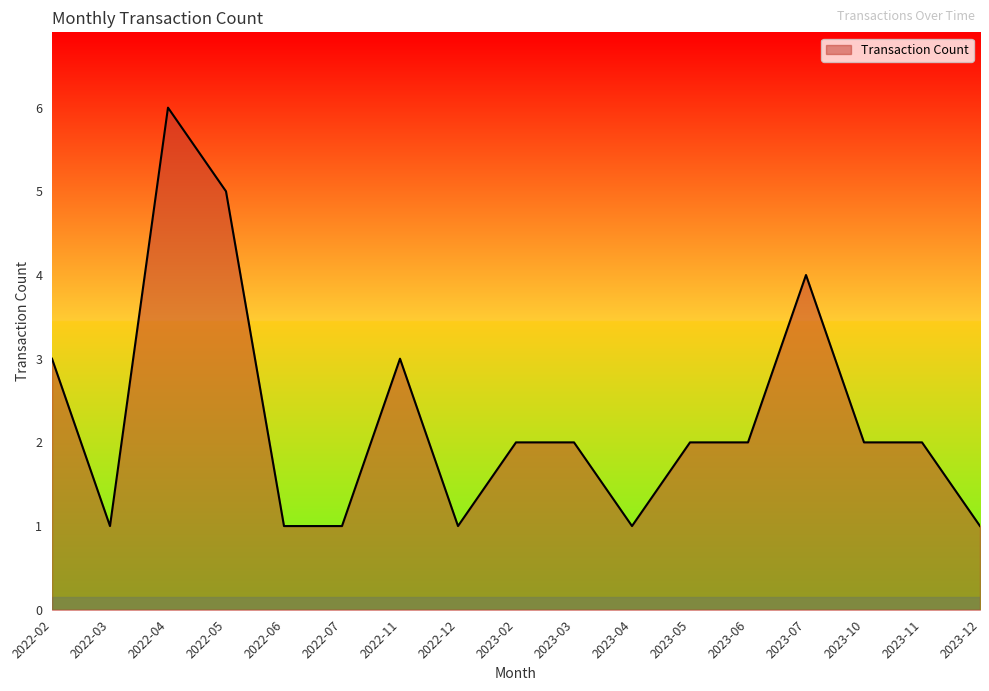

Does the chart display data point markers on the line(s)?

No